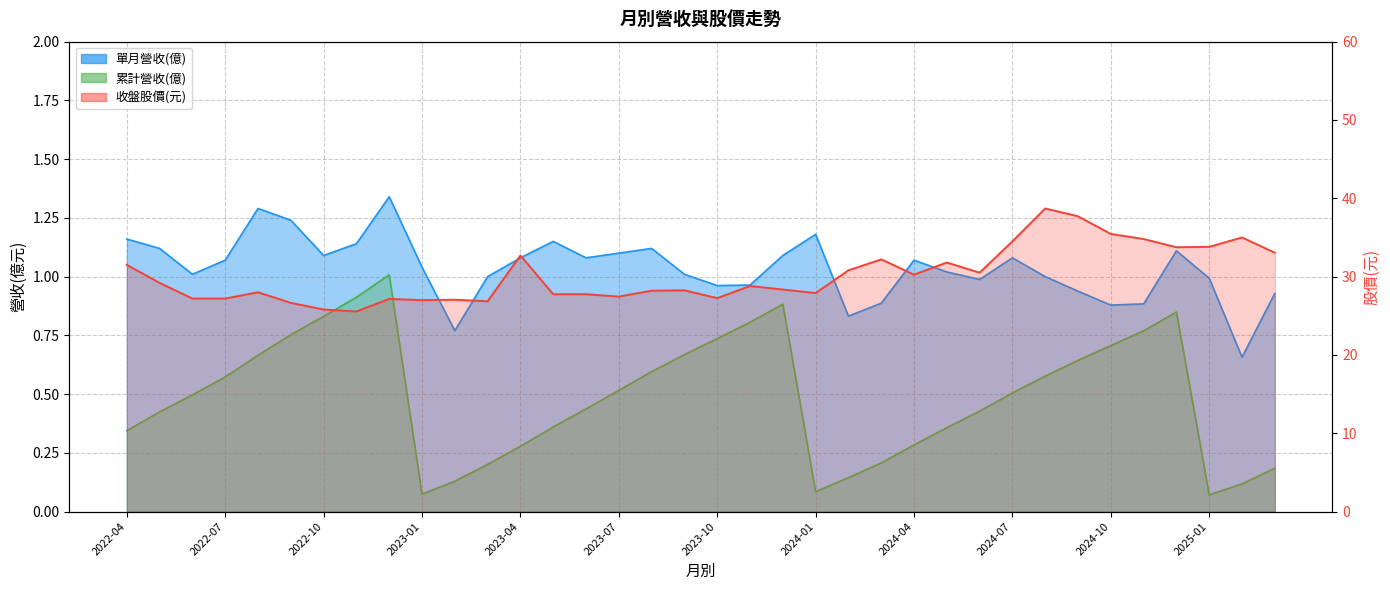

How many series are shown in this chart?

3